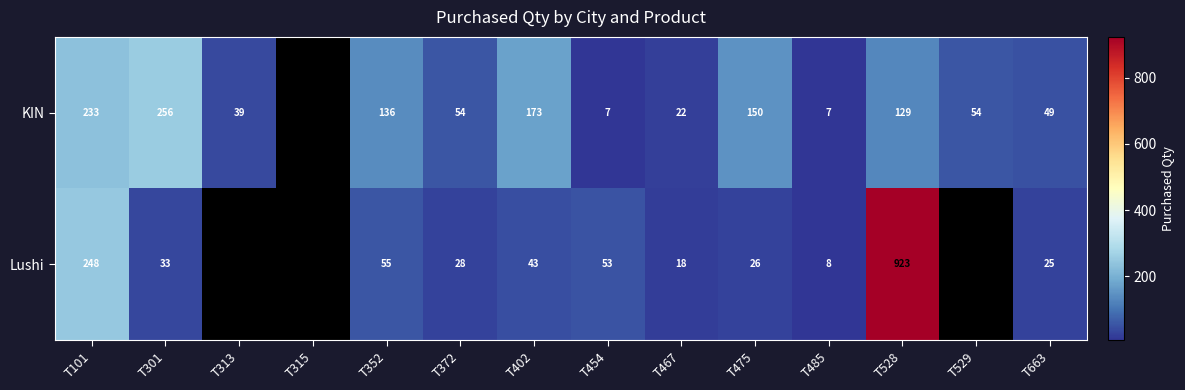

Which has a higher value, T454 or T529?

T529